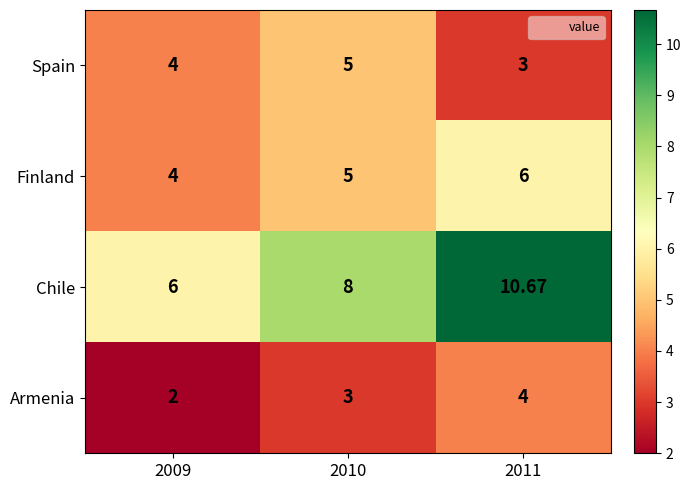

List the series in order of their peak value, lowest first.

Armenia, Spain, Finland, Chile